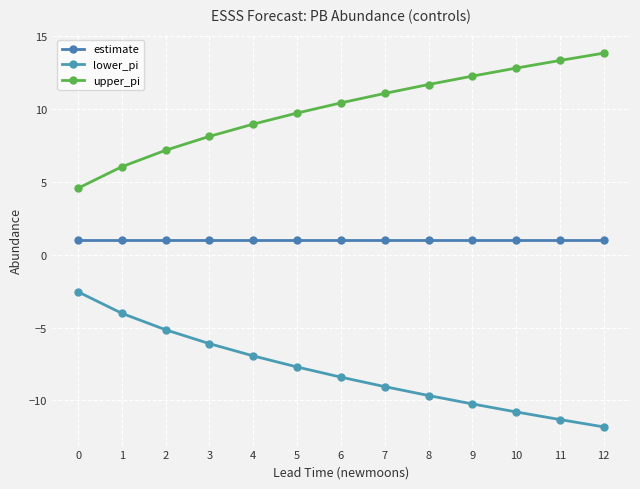

Reading left to right, list all the values displayed in this chart.

estimate: 1.0	1.0	1.0	1.0	1.0	1.0	1.0	1.0	1.0	1.0	1.0	1.0	1.0
lower_pi: -2.6	-4.0	-5.2	-6.1	-6.9	-7.7	-8.4	-9.1	-9.7	-10.2	-10.8	-11.3	-11.8
upper_pi: 4.6	6.0	7.2	8.1	8.9	9.7	10.4	11.1	11.7	12.2	12.8	13.3	13.8